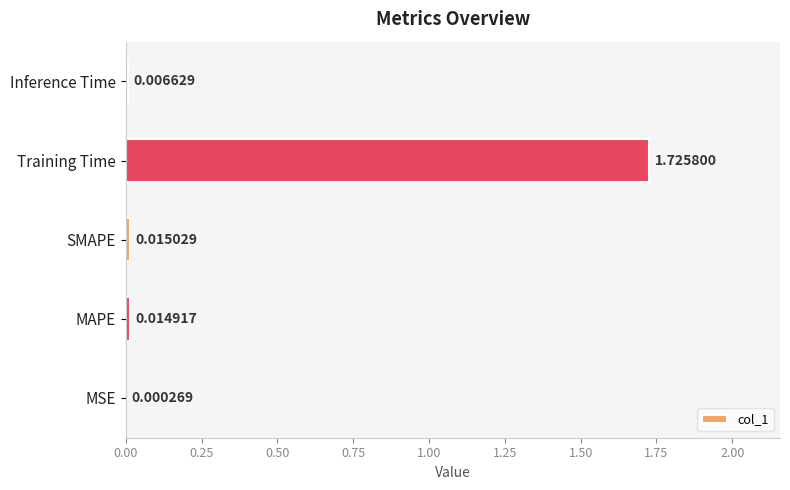

What is the change in value from MAPE to Training Time?

+1.7